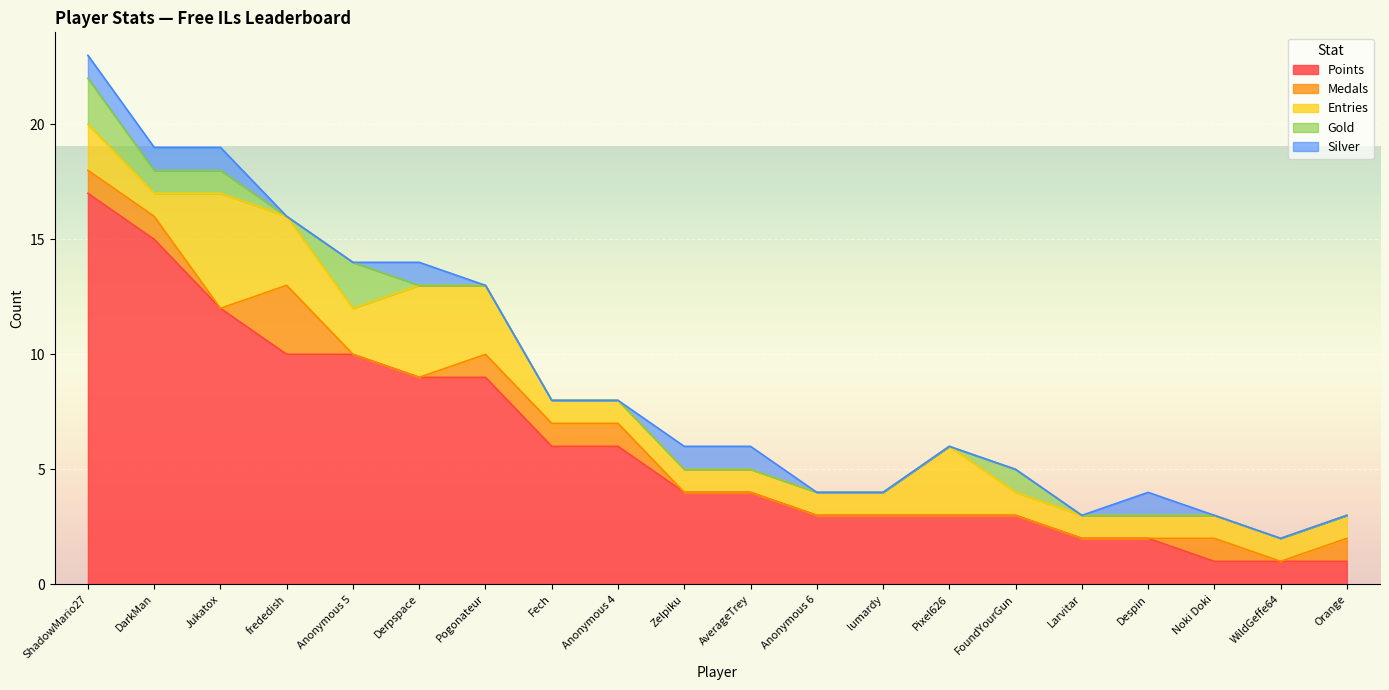

What is the minimum value for Points?

1